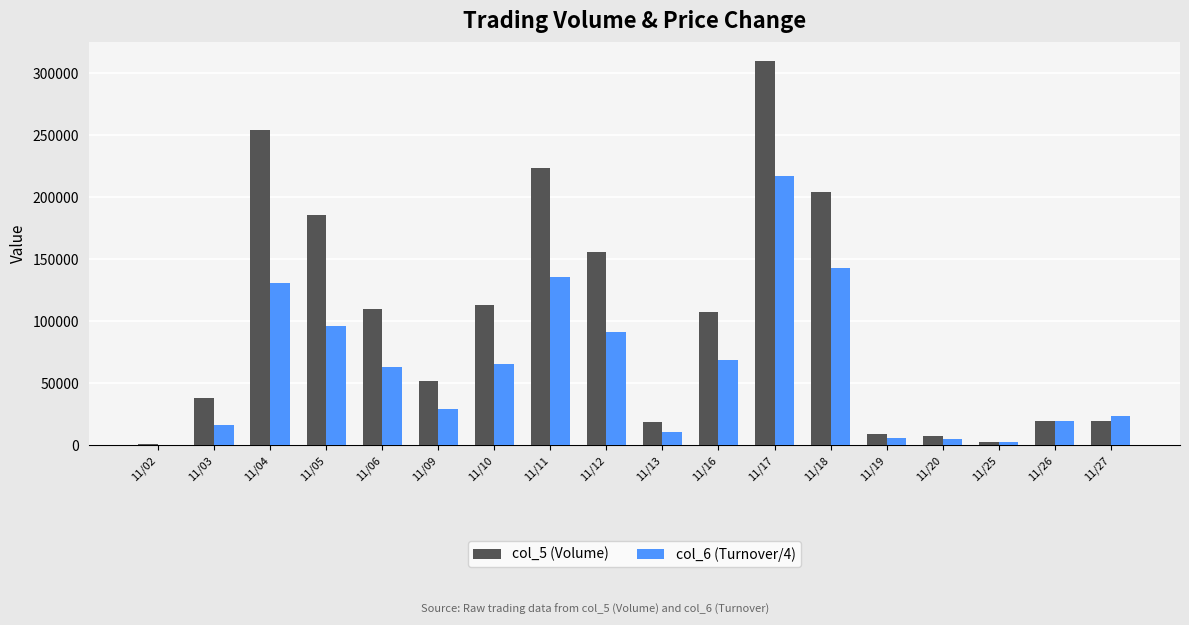

What is the maximum value shown in the chart?

310000.0